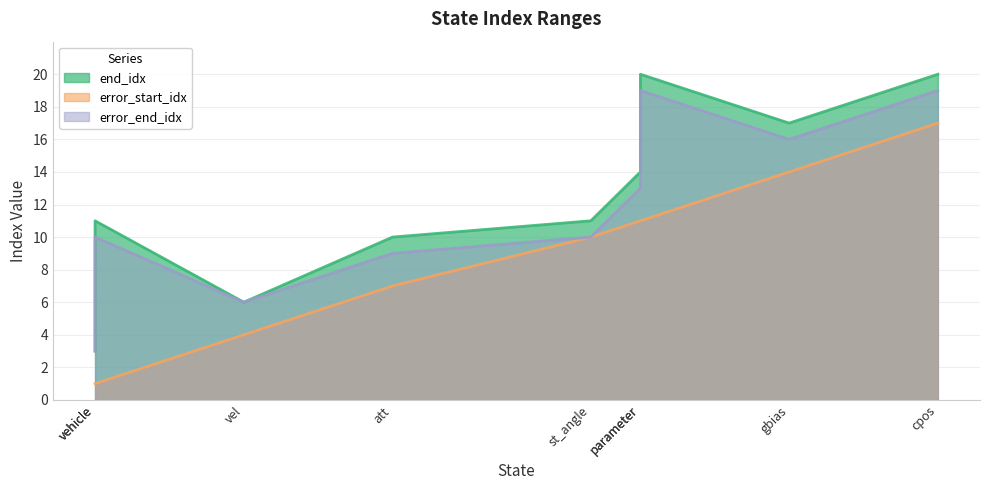

Reading left to right, what are all the values shown in this chart?

end_idx: pos=3	vel=6	att=10	st_angle=11	abias=14	gbias=17	cpos=20	vehicle=11	parameter=20
error_start_idx: pos=1	vel=4	att=7	st_angle=10	abias=11	gbias=14	cpos=17	vehicle=1	parameter=11
error_end_idx: pos=3	vel=6	att=9	st_angle=10	abias=13	gbias=16	cpos=19	vehicle=10	parameter=19